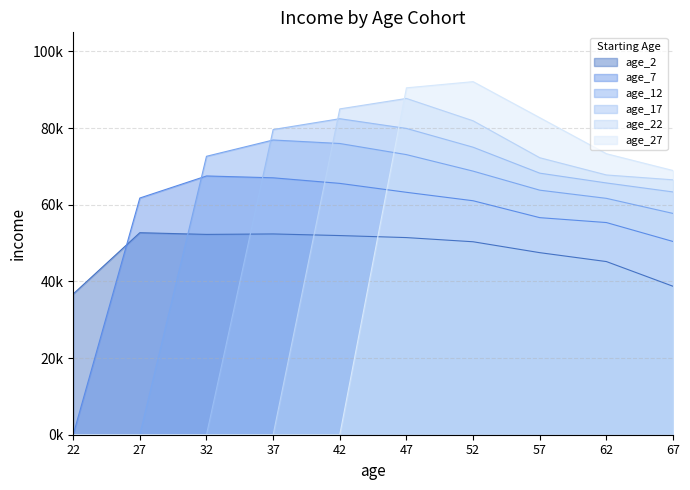

Which series ends up on top after the final intersection of age_7 and age_17?

age_17